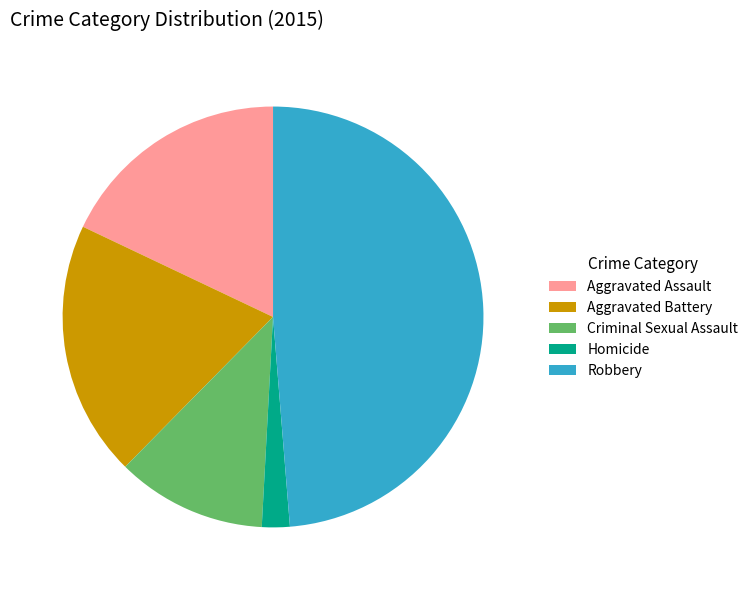

Which slice is the largest?

Robbery